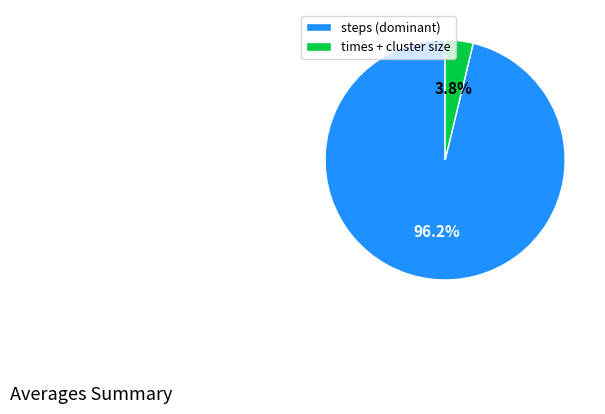

Which slice is the largest?

steps (dominant)